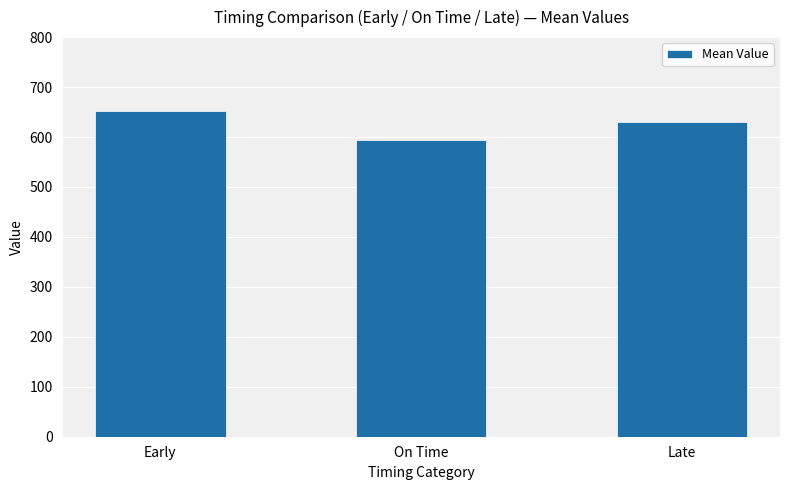

What is the difference between the values at On Time and Late?

36.1